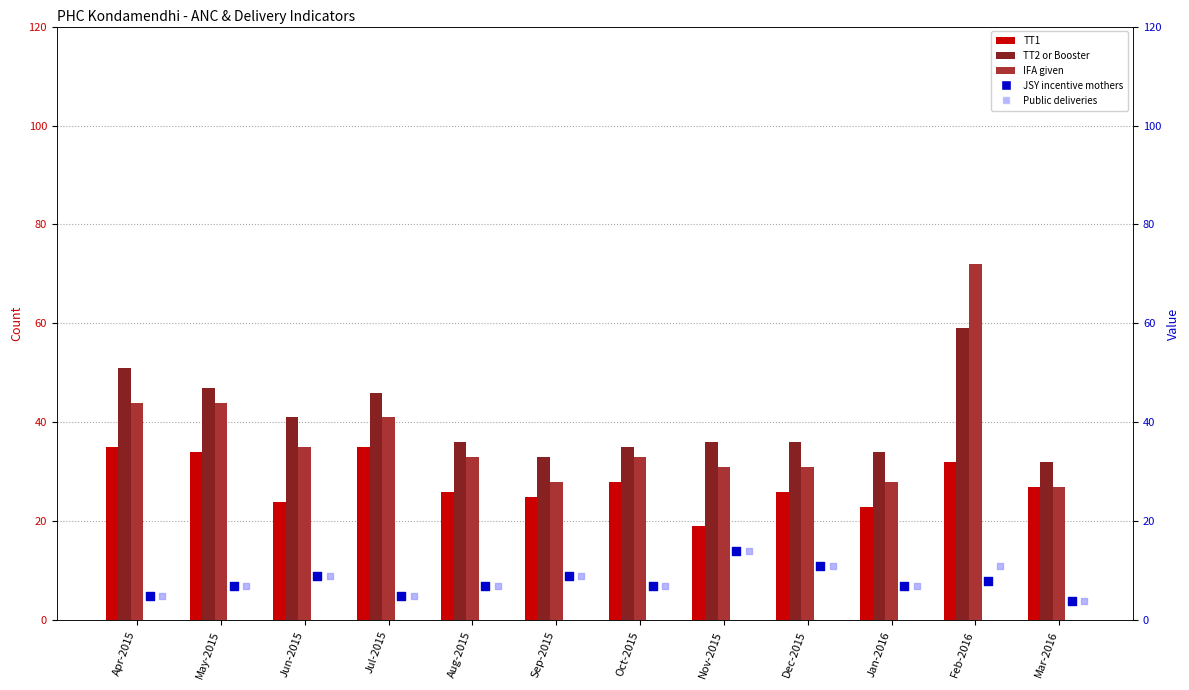

Which series has the largest total across all categories?

TT2 or Booster